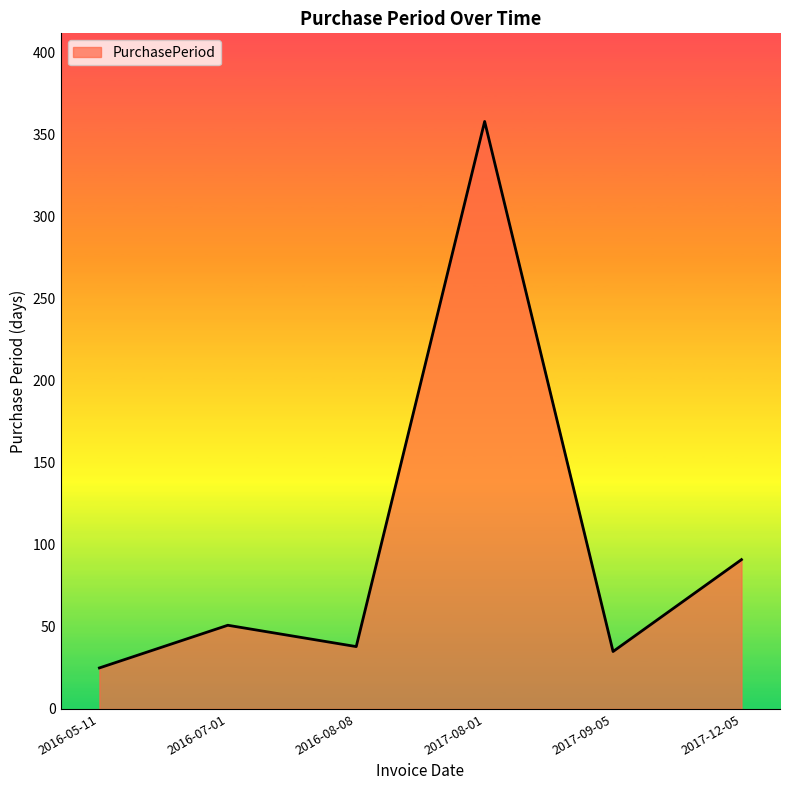

True or false: there are more than 2 points higher than both neighbors.

False